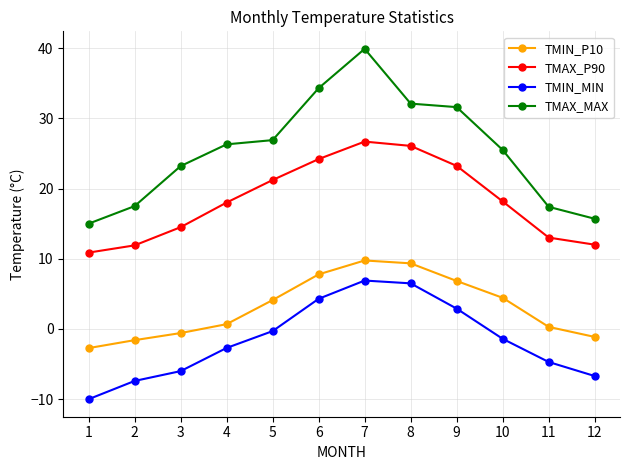

Which category has the lowest value in the TMIN_MIN series?

1